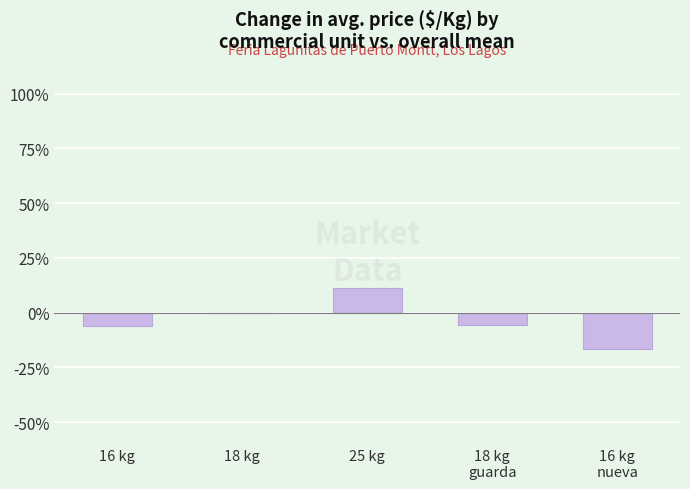

What is the maximum value shown in the chart?

11.2